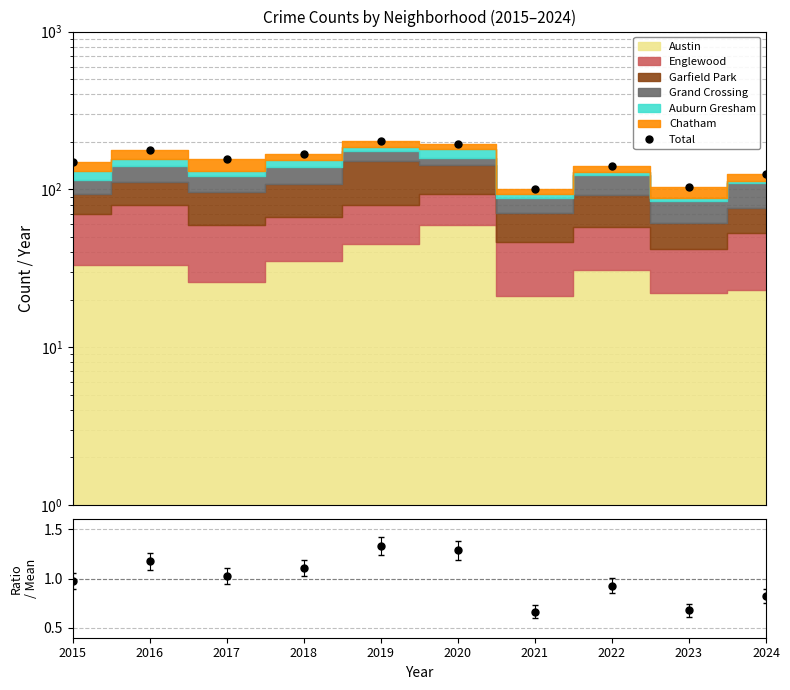

What is the sum of the Total values at 2022 and 2018?

309.0